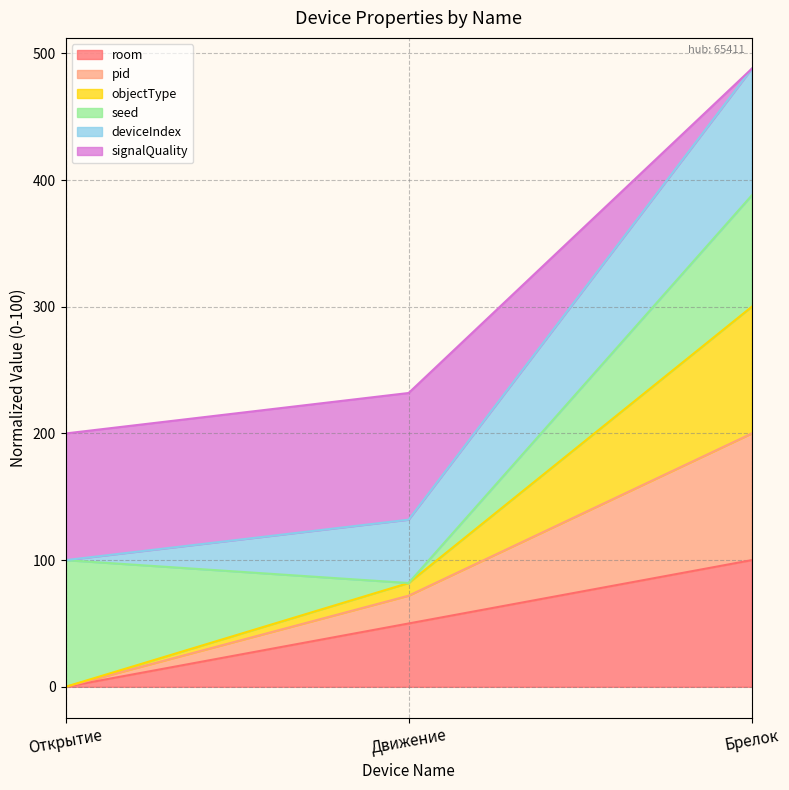

The value of objectType at Брелок is 313.3. True or false?

False